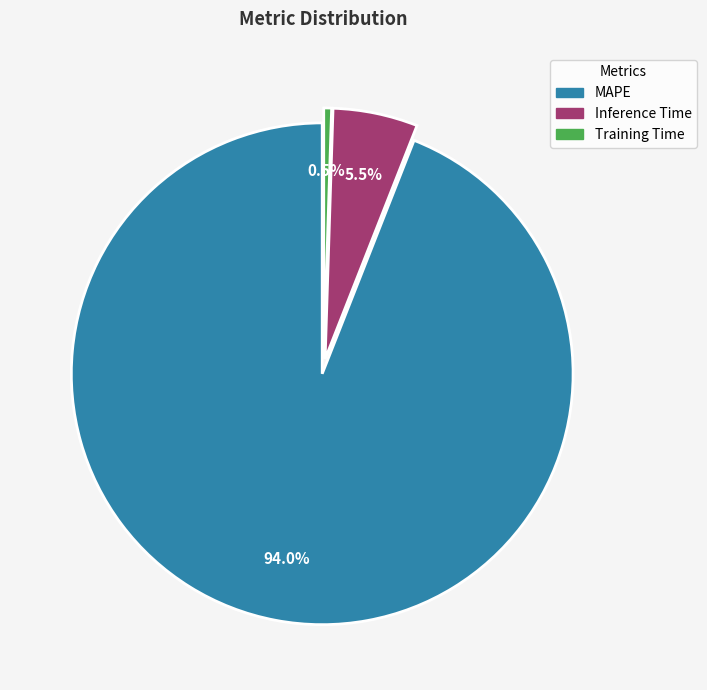

Which category has the biggest portion of the pie?

MAPE